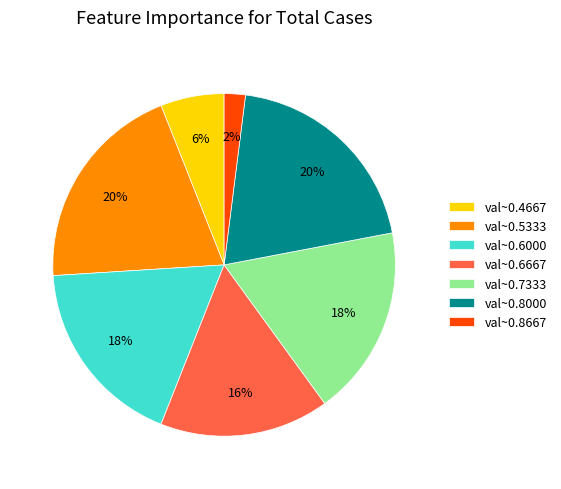

Is the sum of val~0.7333 and val~0.8000 greater than half?

No